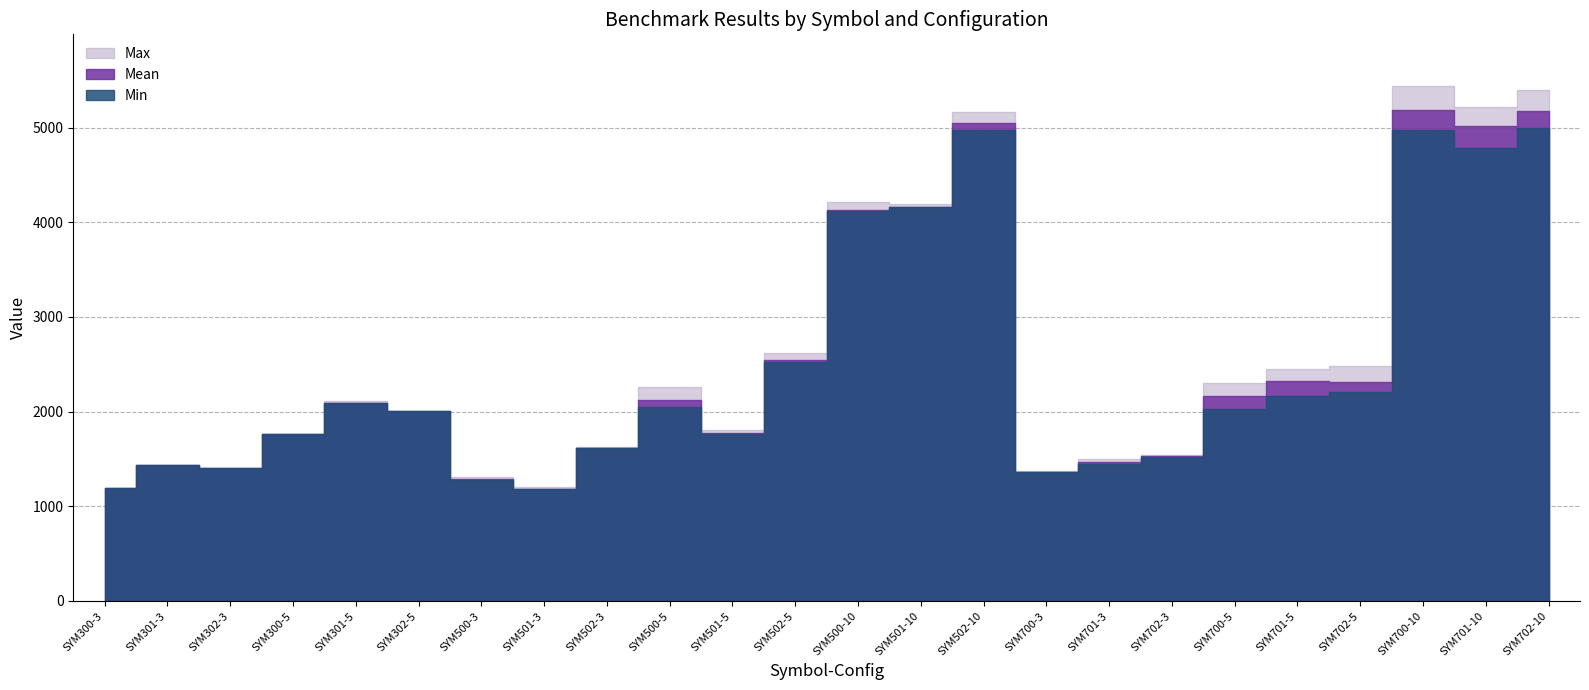

What are all the series names shown in the legend?

Min, Max, Mean